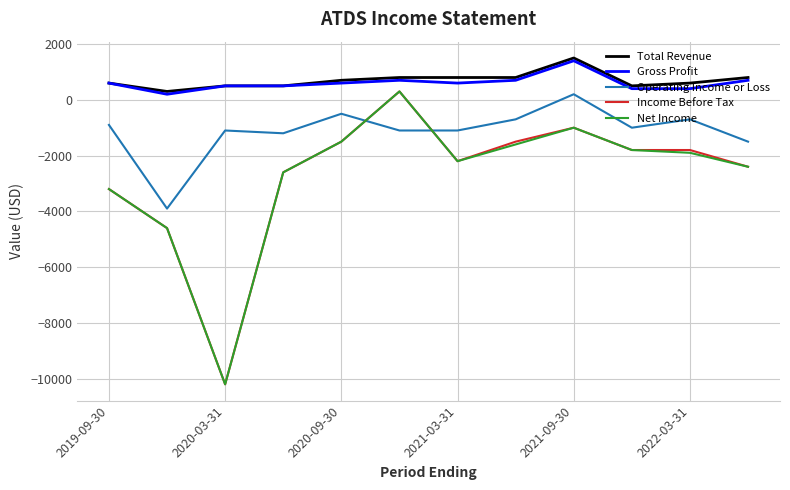

True or false: Gross Profit and Income Before Tax cross at least once.

False